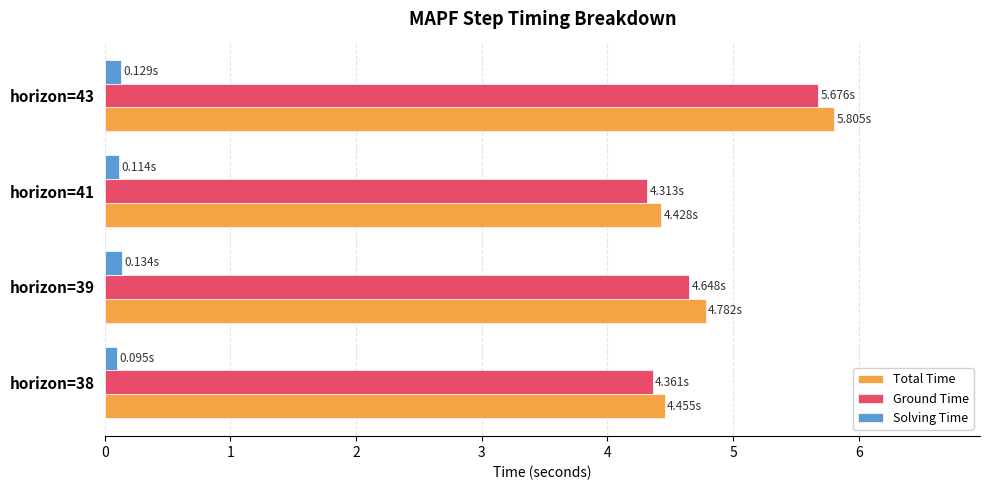

Which series has the largest range (max minus min)?

Total Time